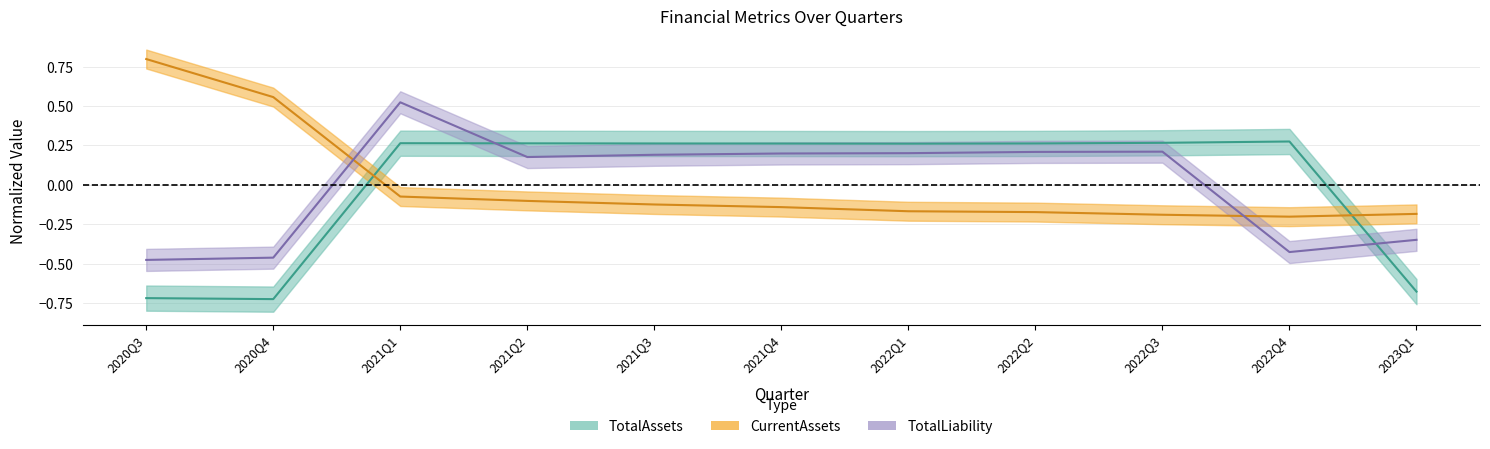

What is the difference between the second highest and second lowest values in the CurrentAssets series?

0.7